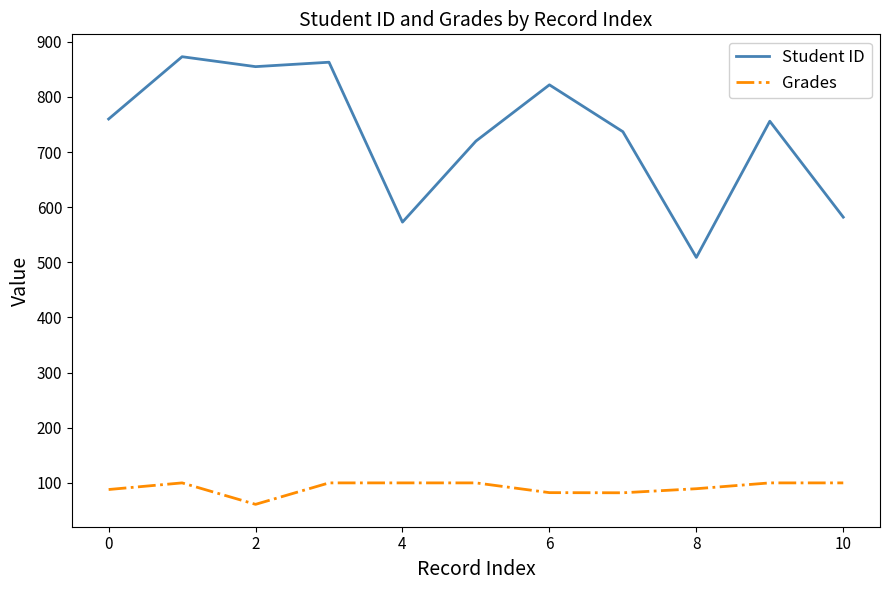

List the series in order of their peak value, lowest first.

Grades, Student ID